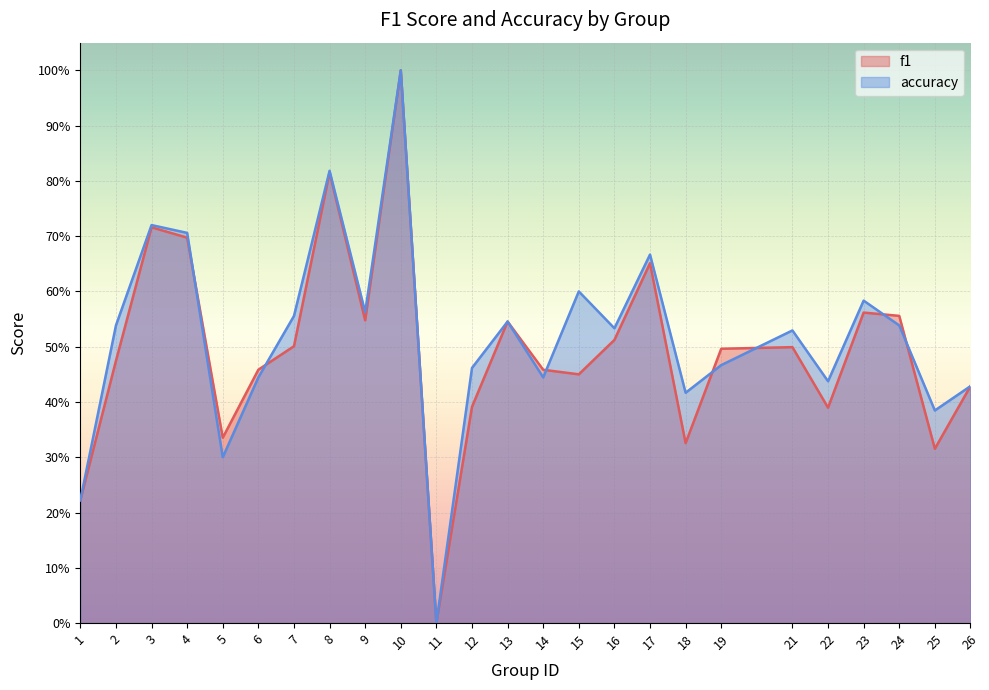

At how many categories does at least one series exceed 0?

24